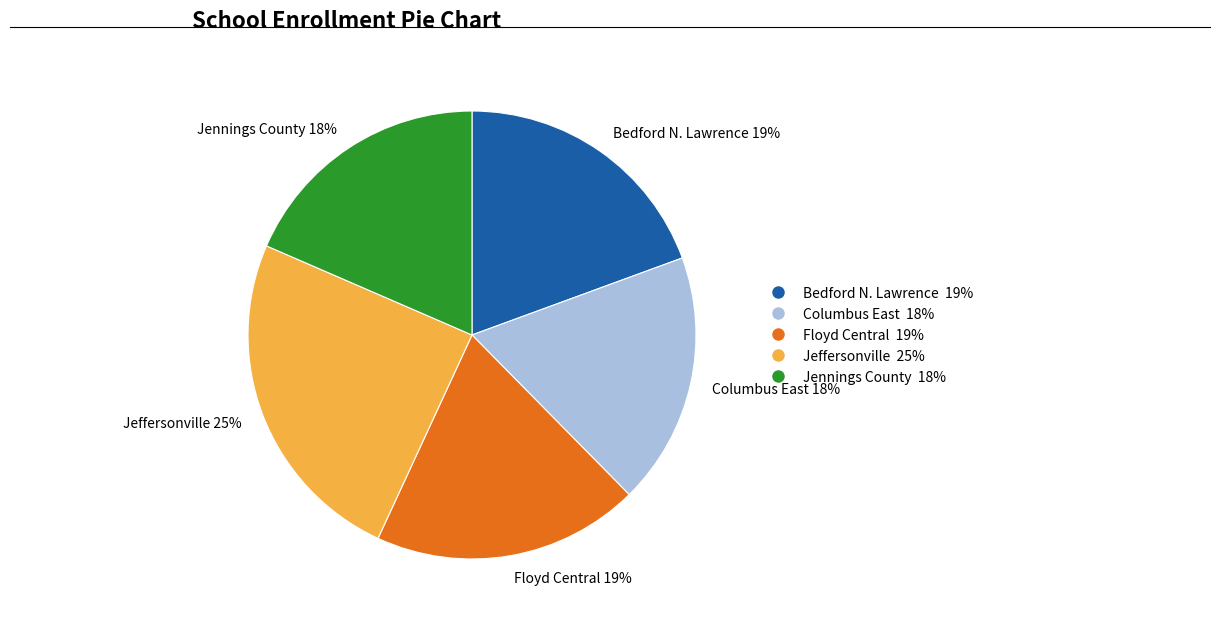

To the nearest percent, what is the average slice percentage?

20%